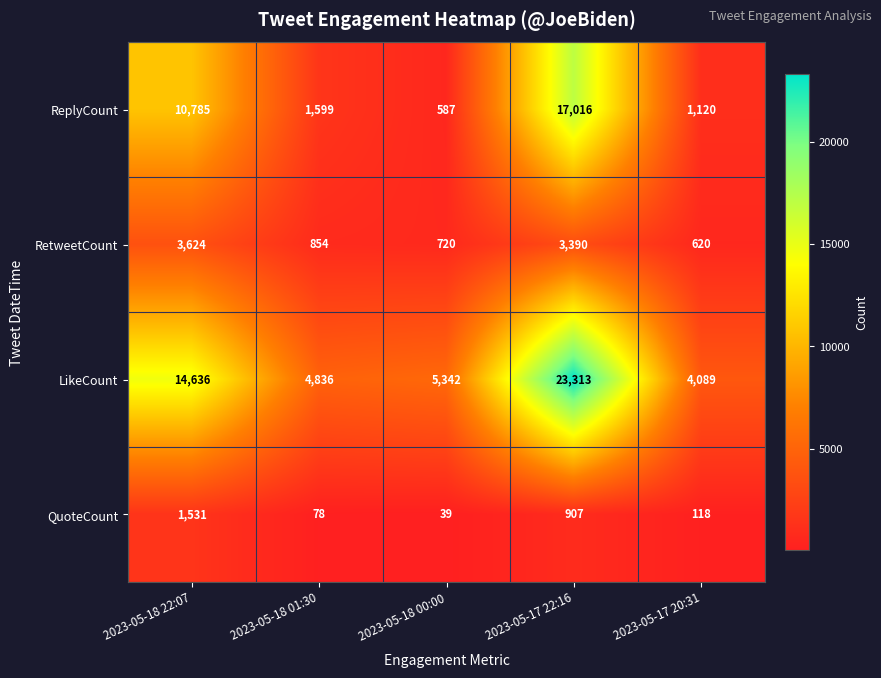

Is it true that LikeCount equals 4836 at 2023-05-18 01:30?

True